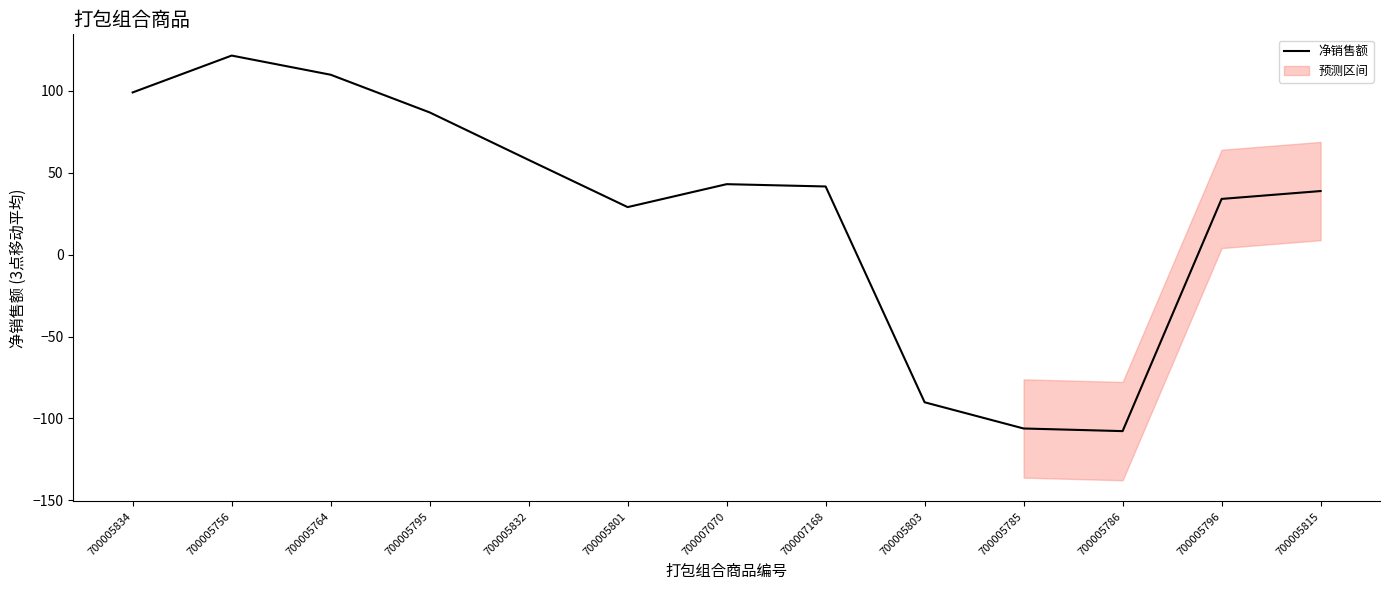

What is the label of the 5th point from the right?

700005803